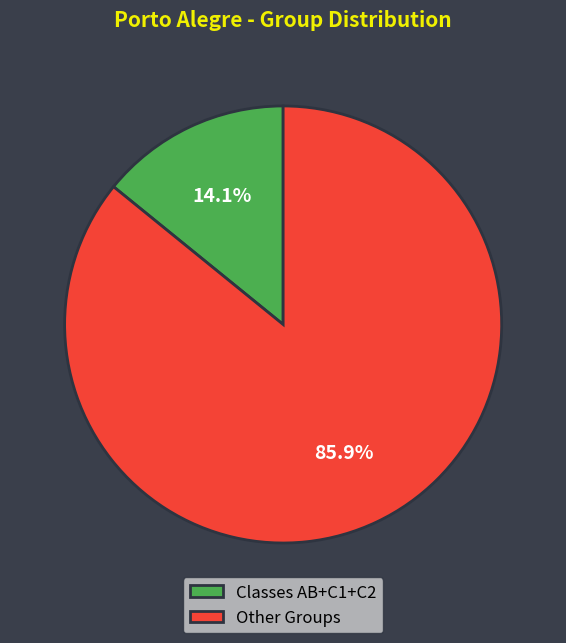

Approximately how many times larger is the value at Other Groups compared to Classes AB+C1+C2?

6.1